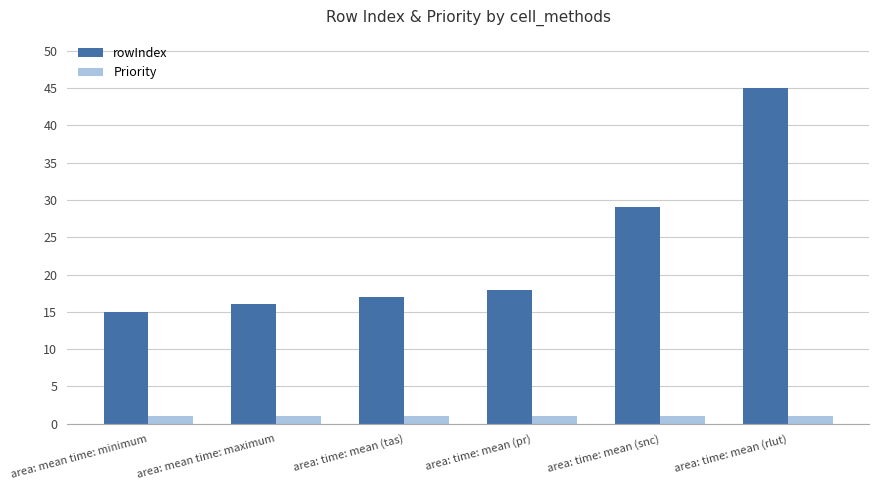

Rank the series by their maximum value, from lowest to highest.

Priority, rowIndex